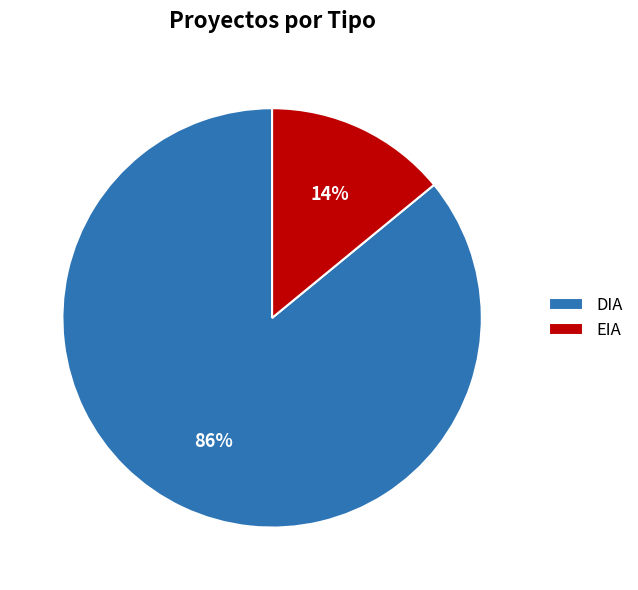

Combined, do DIA and EIA account for over 50%?

Yes